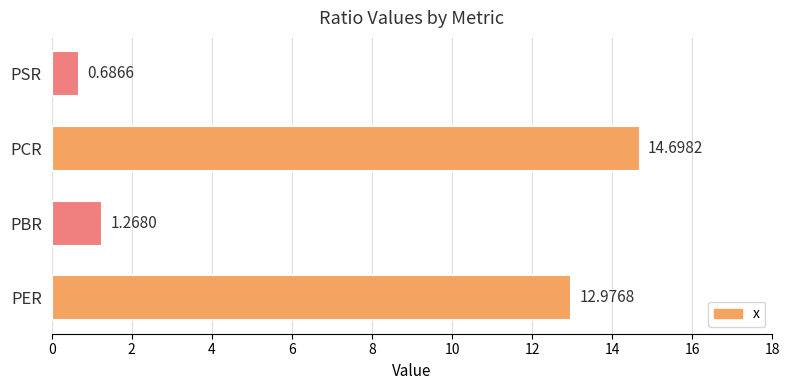

List the labels in order of value, largest first.

PCR, PER, PBR, PSR